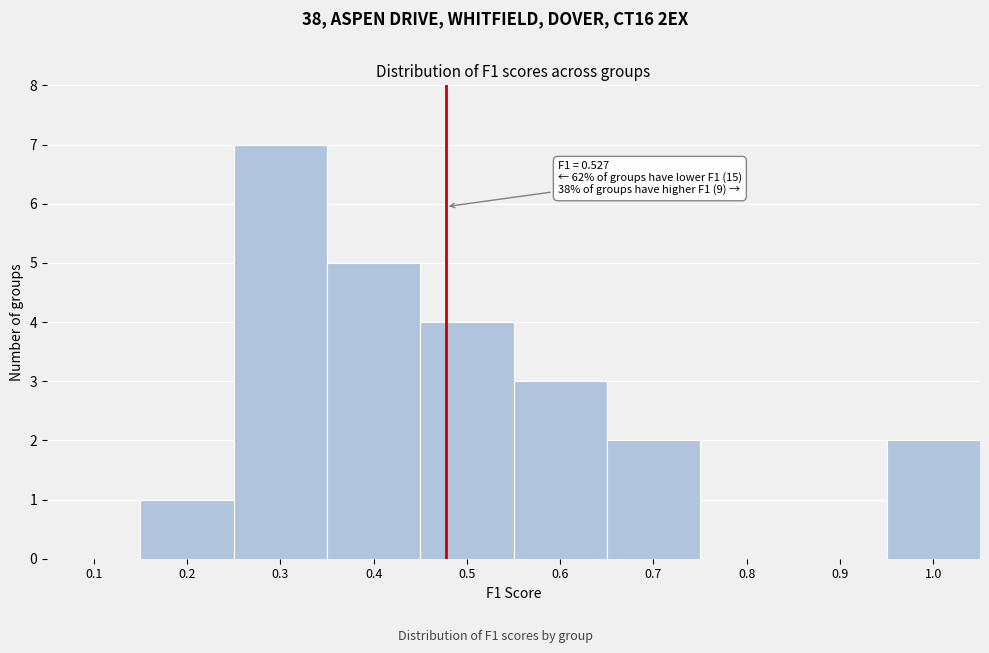

Reading left to right, what are all the values shown in this chart?

0.1=0	0.2=1	0.3=7	0.4=5	0.5=4	0.6=3	0.7=2	0.8=0	0.9=0	1.0=2